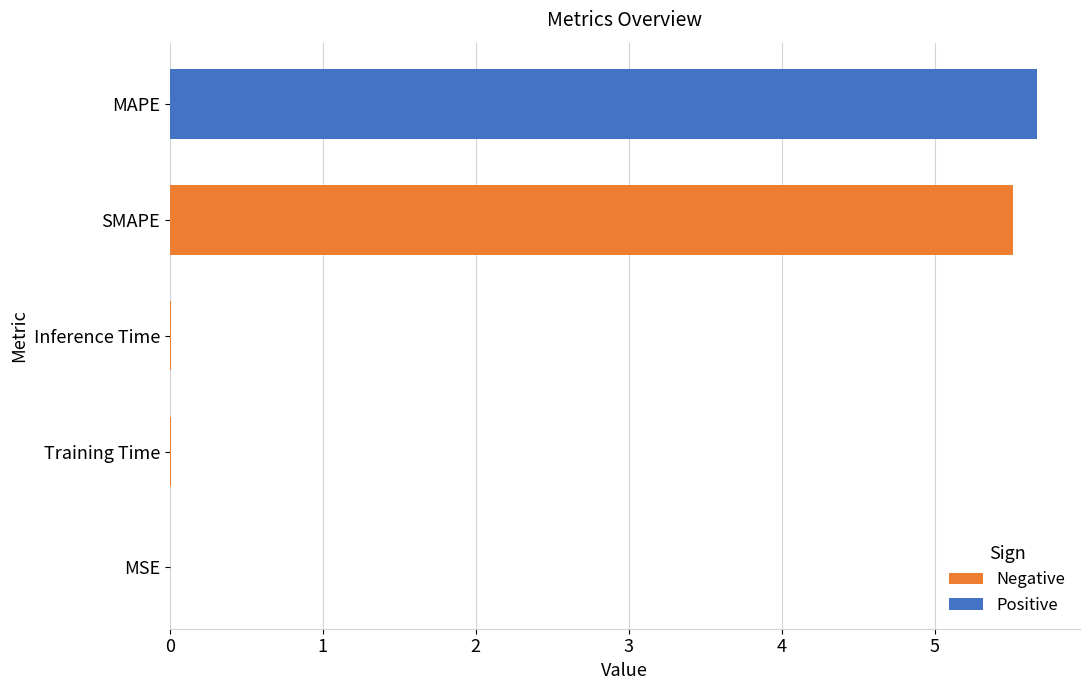

Rank the categories by value from lowest to highest.

MSE, Training Time, Inference Time, SMAPE, MAPE